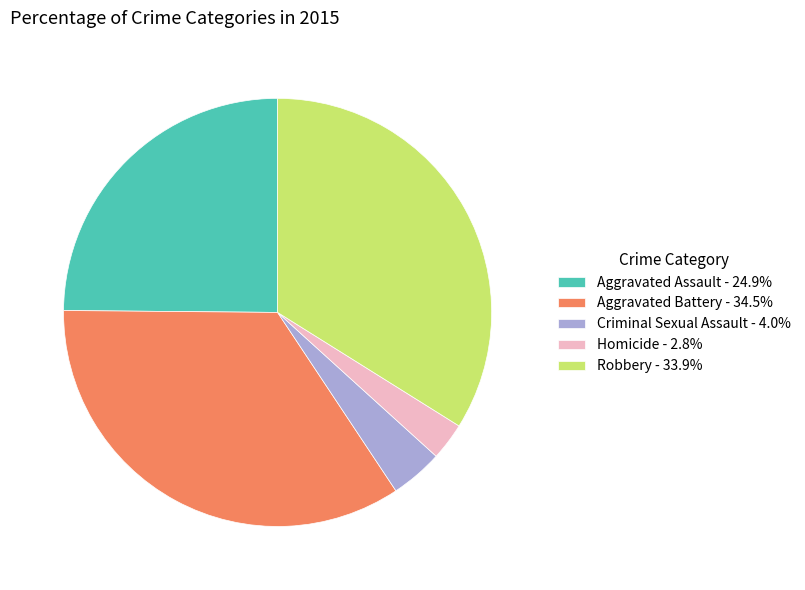

Which slice is the largest?

Aggravated Battery